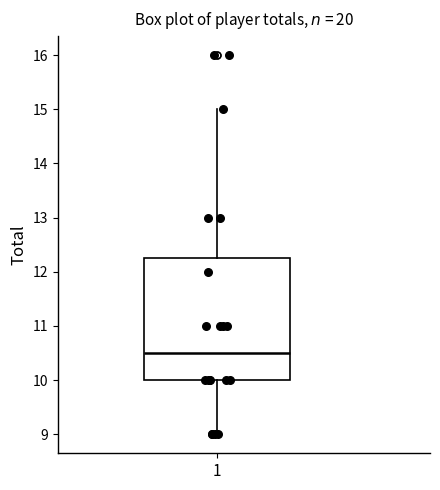

Transcribe this box plot: give where the median line is, the range the box spans, and where the two whiskers end, as read against the y-axis. The values are not printed on the chart, so give them approximately, as read against the axis.

median 10.5, box 10.0 to 12.3, whiskers 9.0 to 15.0